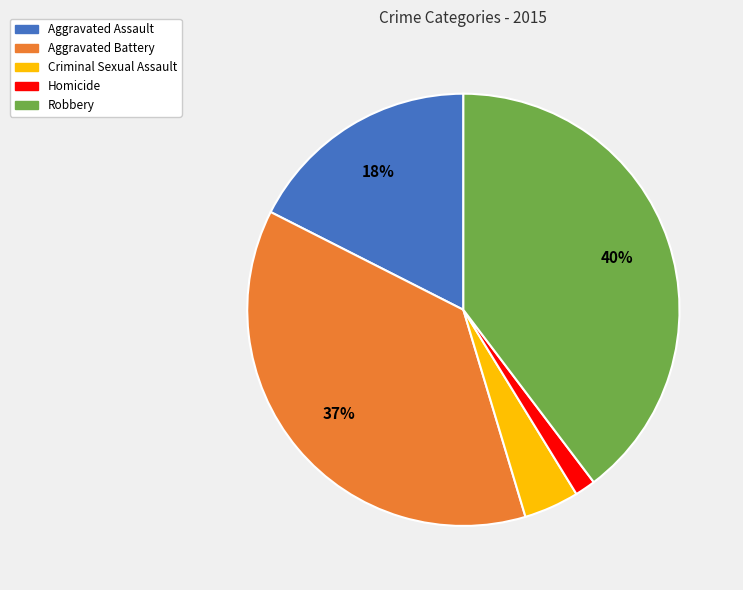

Combined, do Robbery and Homicide account for over 50%?

No